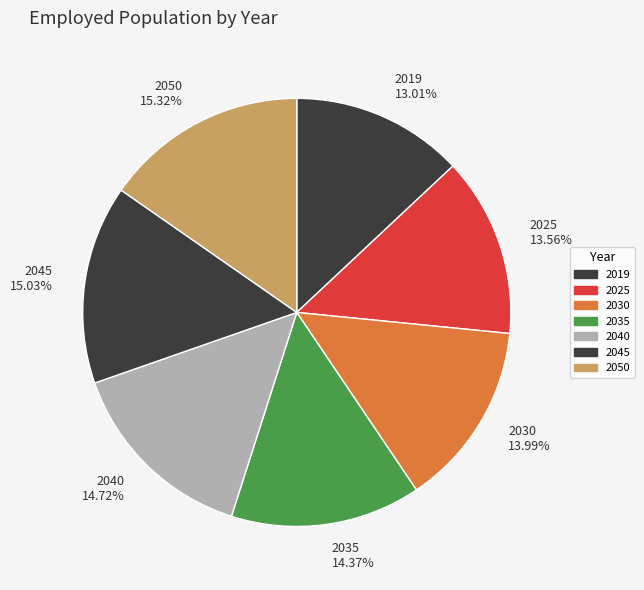

Is 2030 the majority of the pie?

No